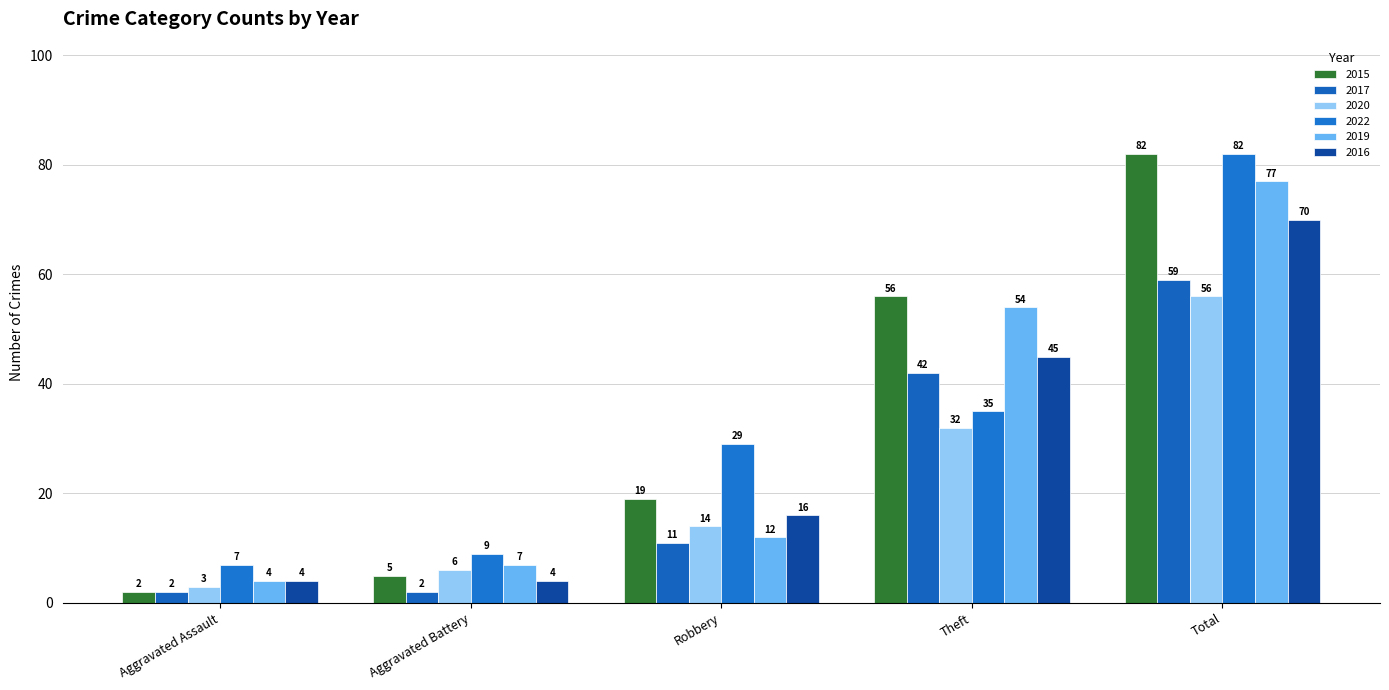

How many 2016 values are between 4 and 45?

4